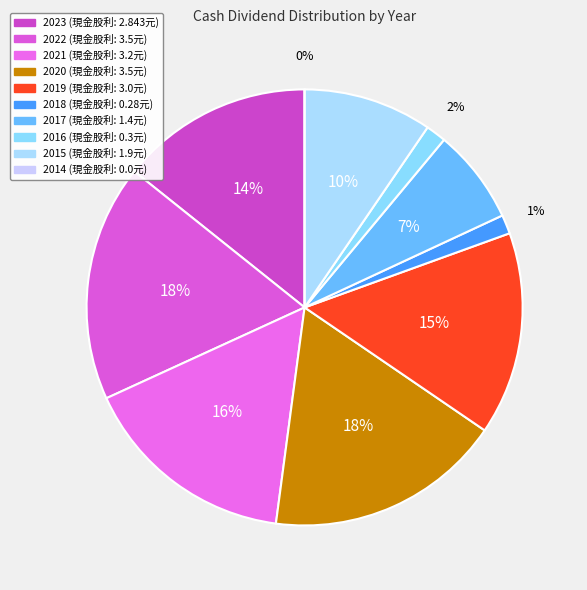

What is the smallest slice in the pie chart?

2014